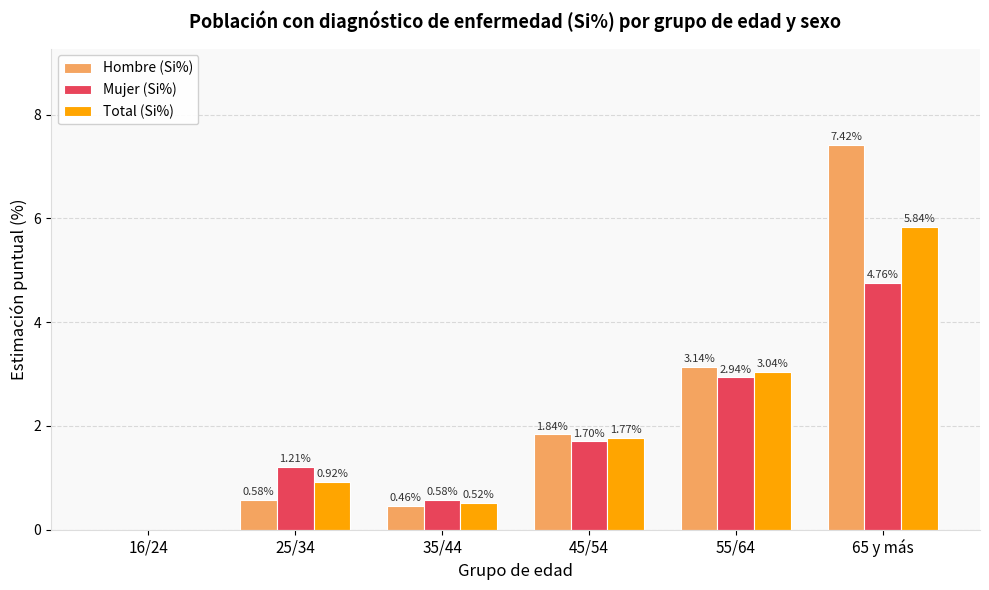

What is the sum of all Total (Si%) values?

12.1